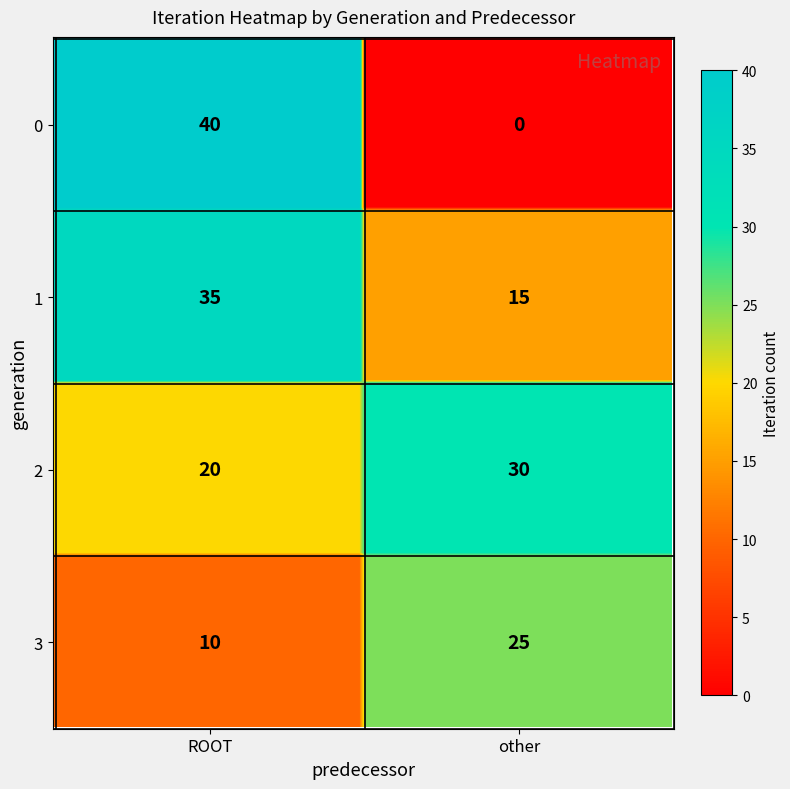

How many data points in 1 are less than 35?

1